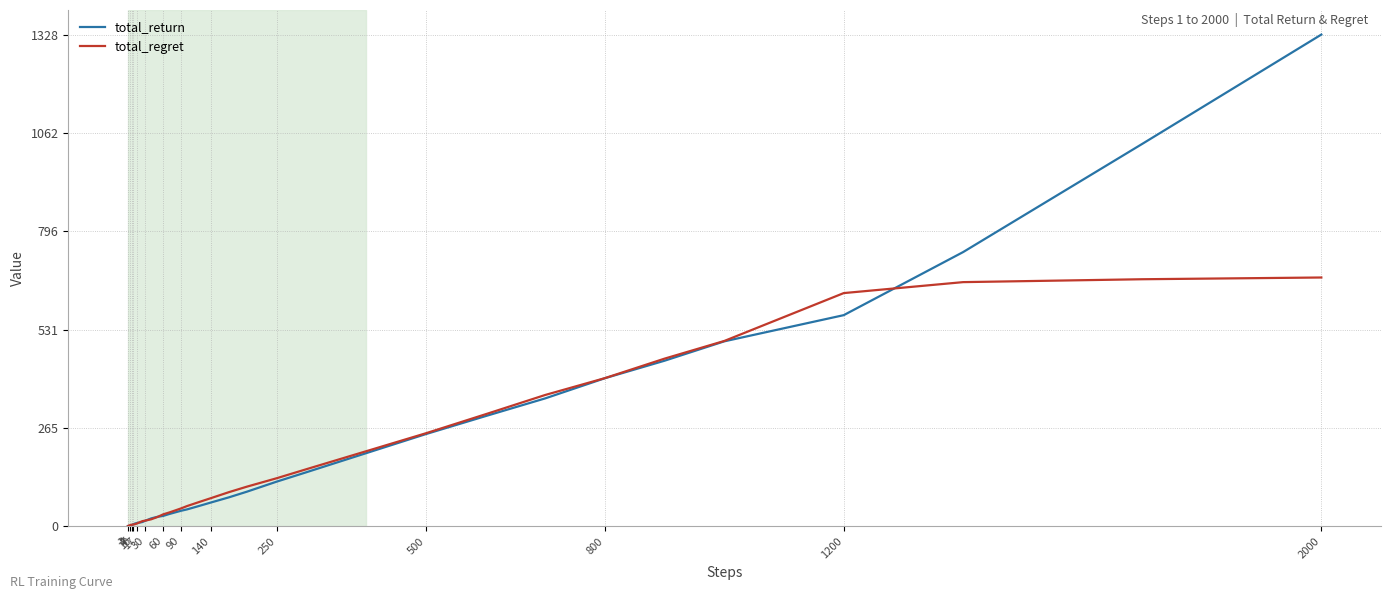

Which series has the widest spread of values?

total_return